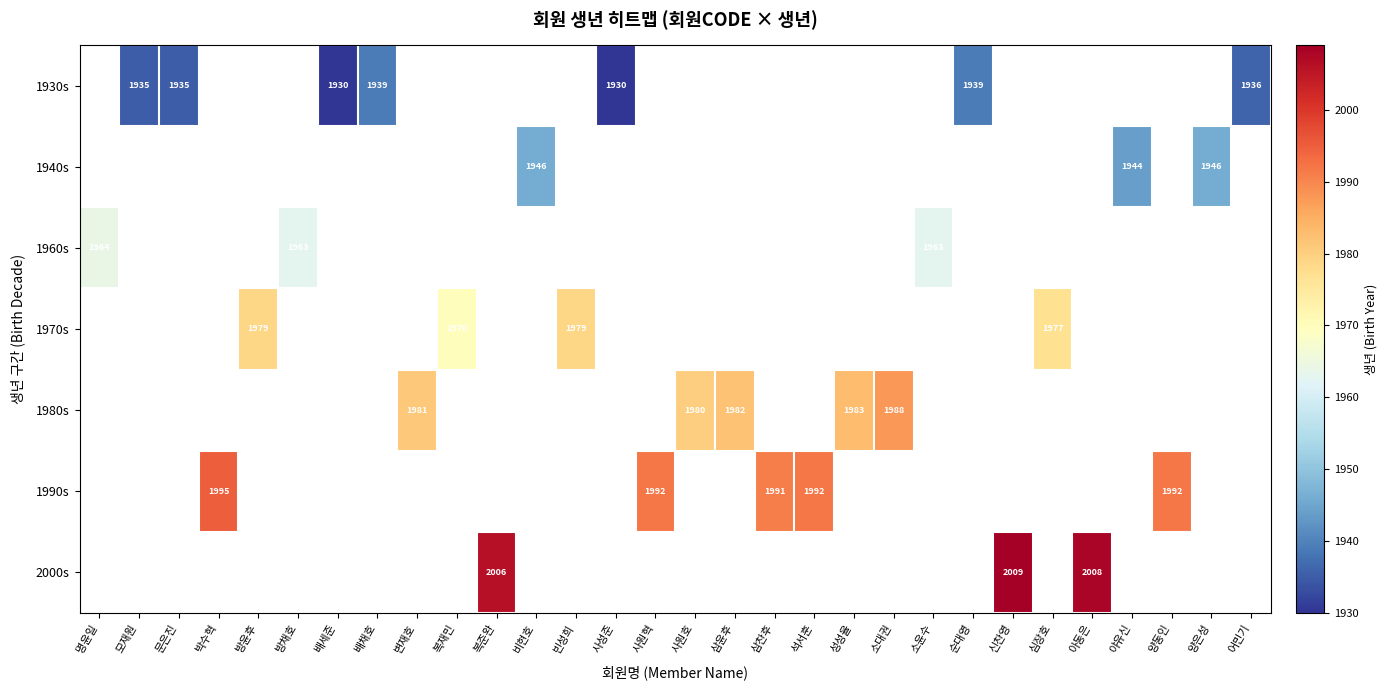

The 1970s series shows 420 at 복재민. True or false?

False